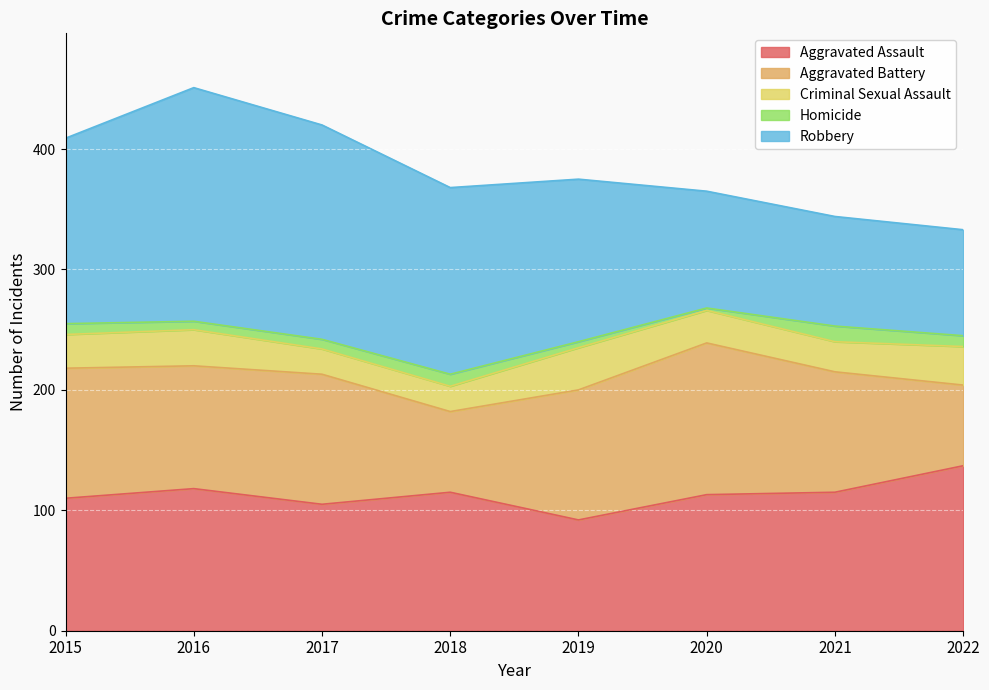

What are all the series names shown in the legend?

Aggravated Assault, Aggravated Battery, Criminal Sexual Assault, Homicide, Robbery